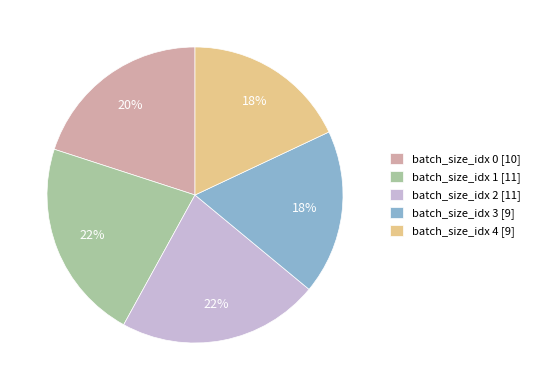

To the nearest percent, what portion does batch_size_idx 1 [11] represent?

22%